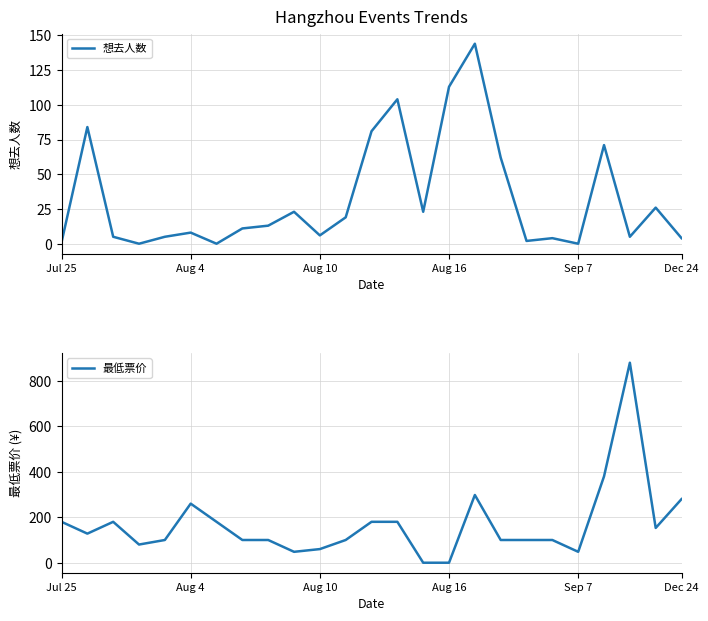

Is it true that 最低票价 equals 296 at Jul 25?

False